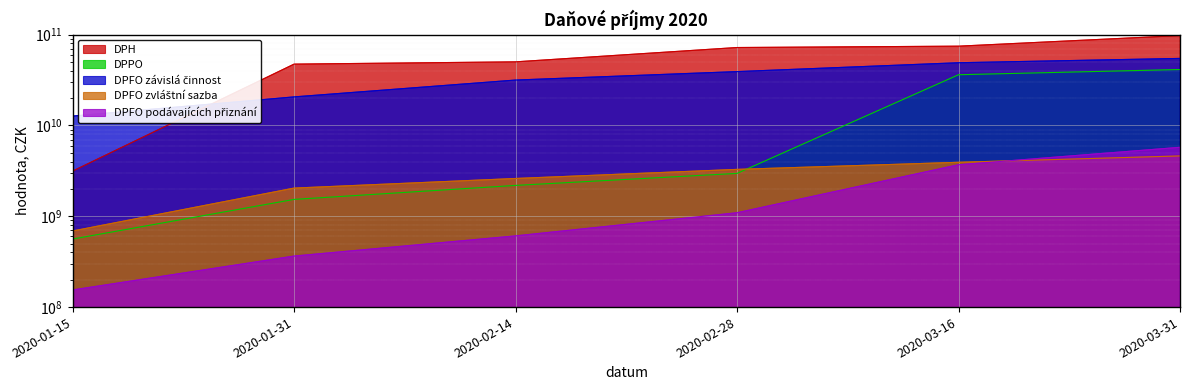

What is the label of the 3rd point from the right?

2020-02-28